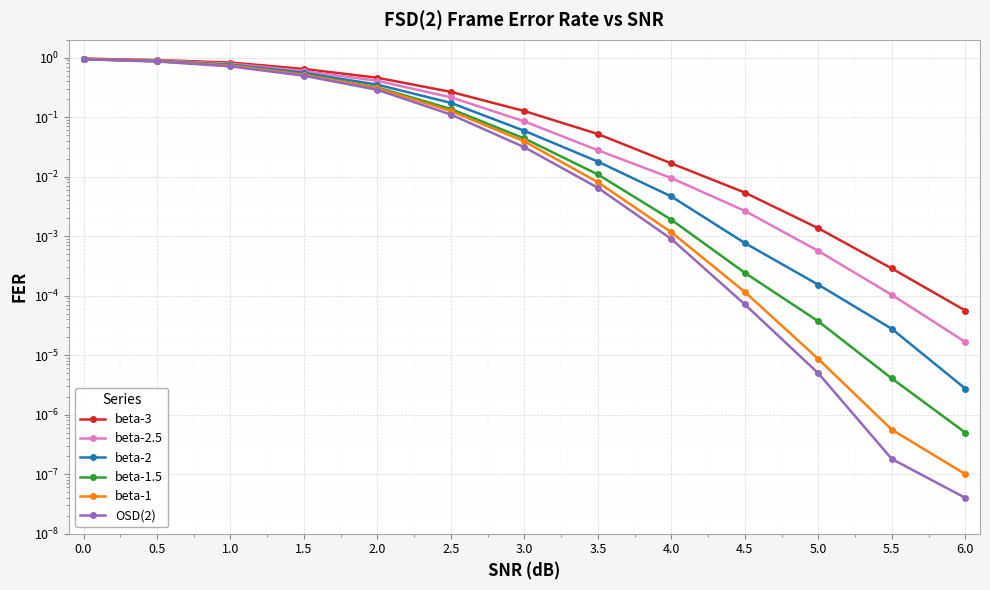

Which has a higher value, 2.0 or 6.0?

2.0